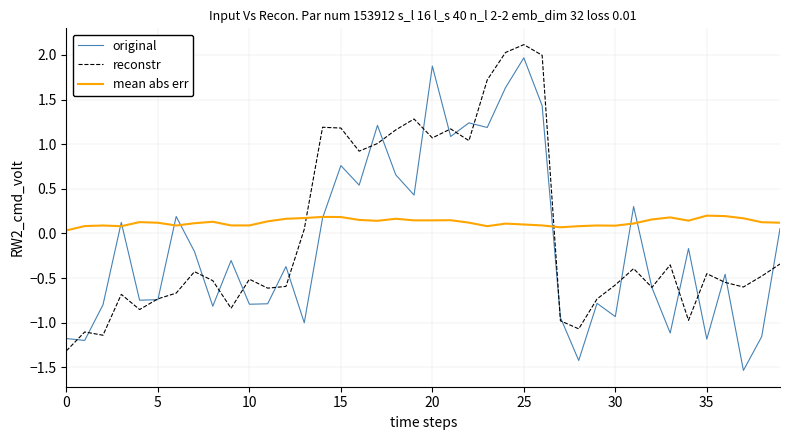

What is the maximum value shown in the chart?

2.1